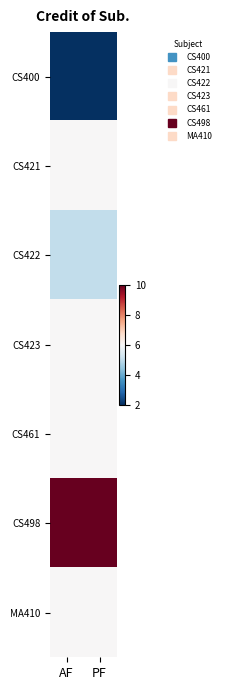

Reading left to right, extract all data points from this chart.

CS400: AF=2	PF=2
CS421: AF=6	PF=6
CS422: AF=5	PF=5
CS423: AF=6	PF=6
CS461: AF=6	PF=6
CS498: AF=10	PF=10
MA410: AF=6	PF=6